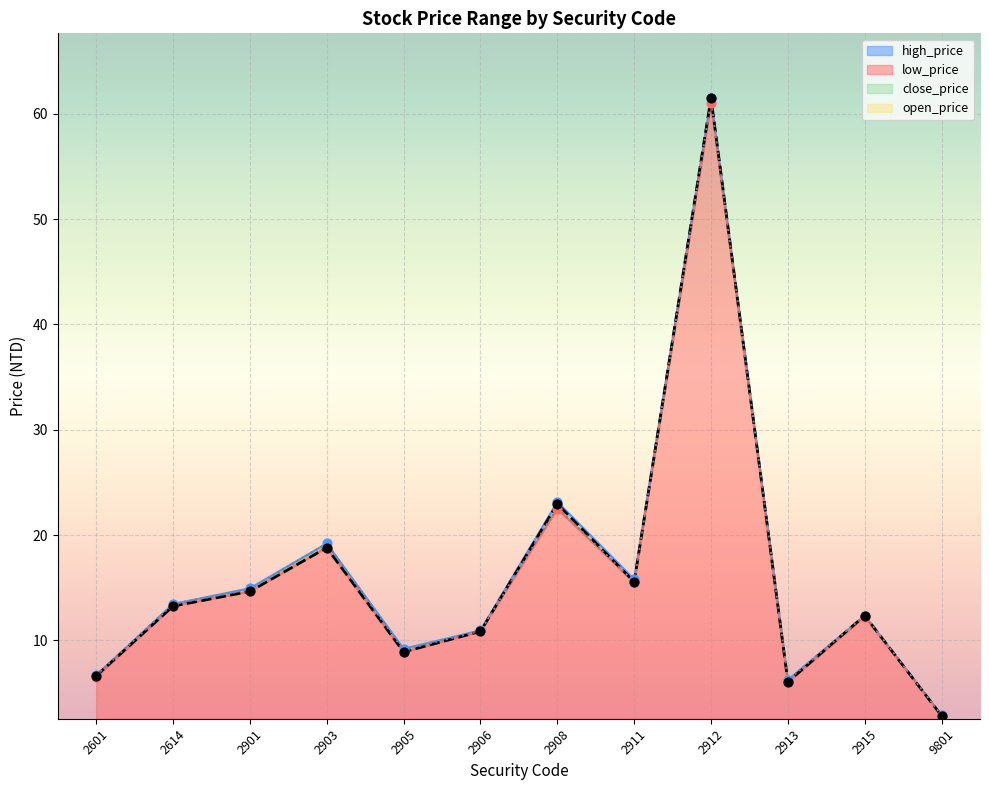

At which category is the sum across all series the highest?

2912